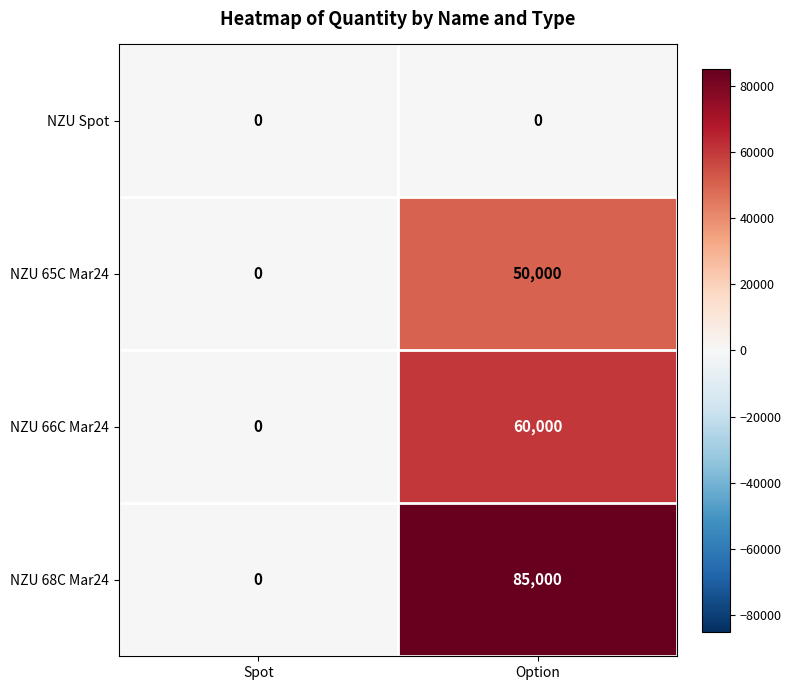

What is the spread (max minus min) of values at Option?

85000